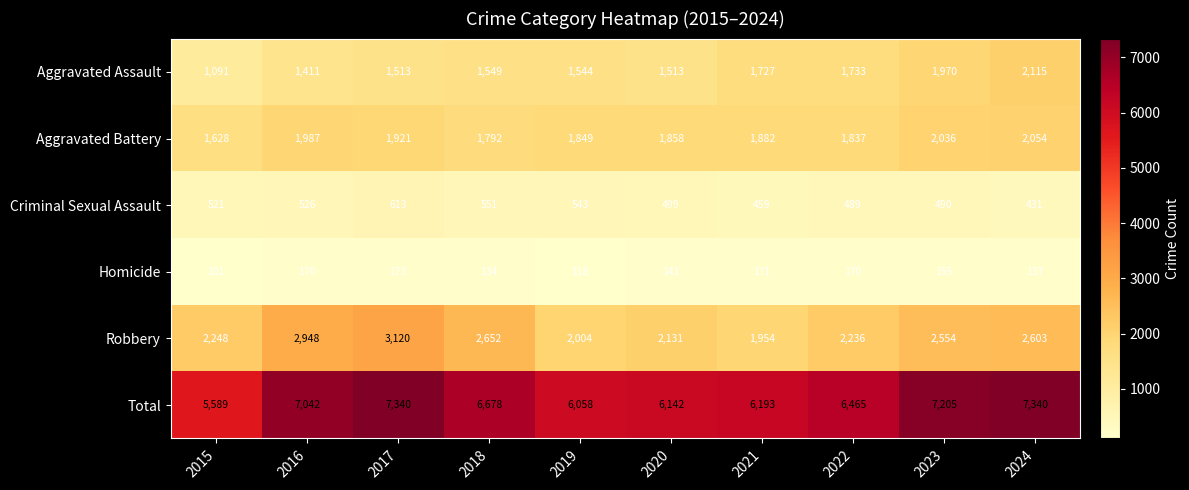

What is the smallest value displayed?

101